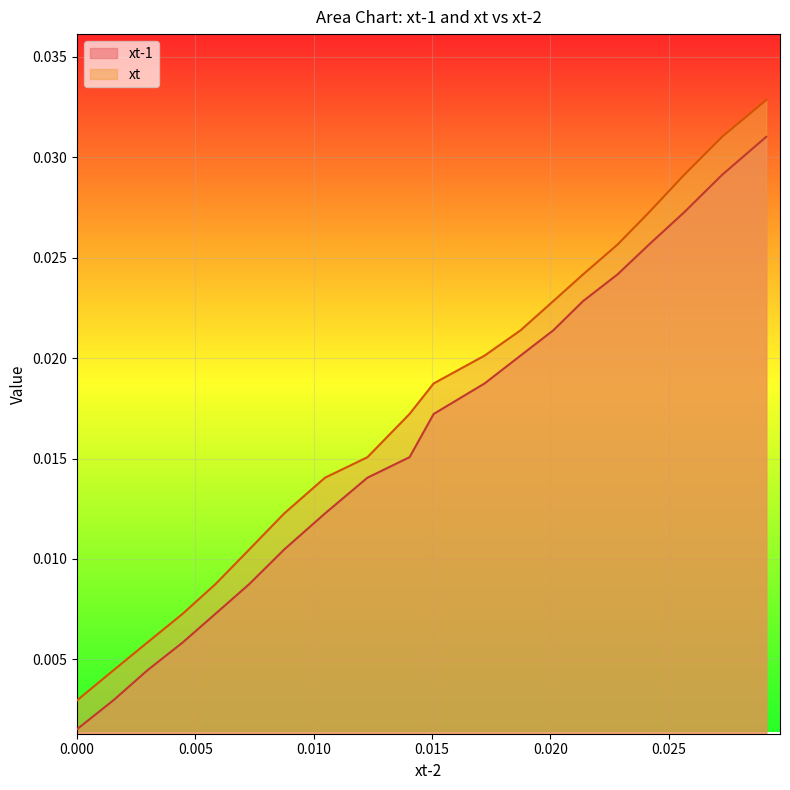

Which series has the largest total across all categories?

xt